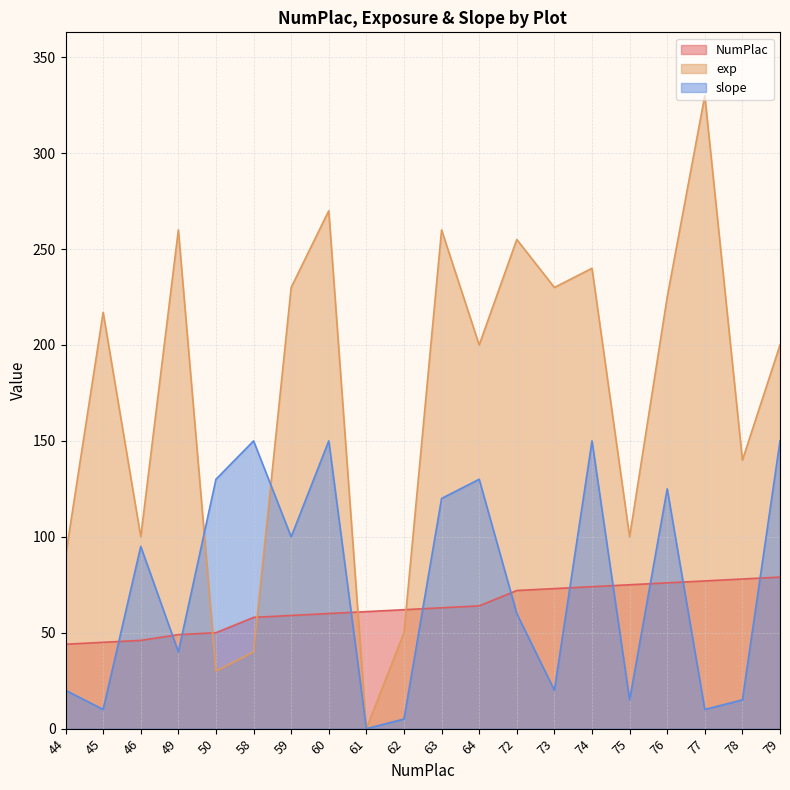

Between which two adjacent categories do NumPlac and exp first intersect?

49 and 50